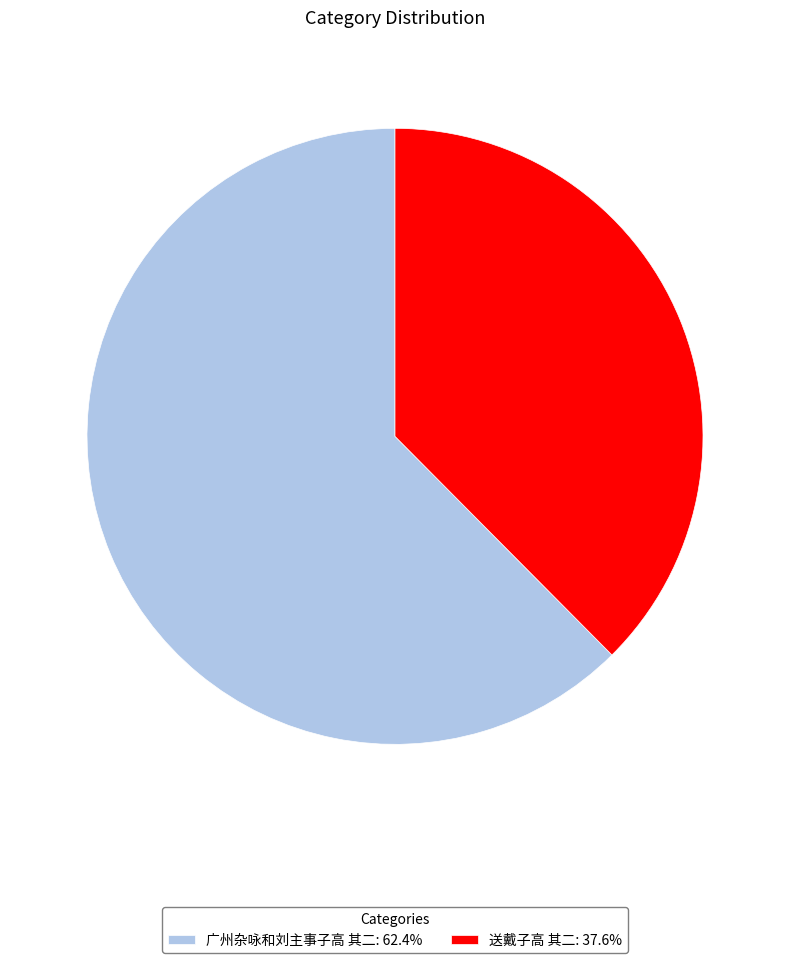

The 广州杂咏和刘主事子高 其二 slice represents 62% of the pie. True or false?

True